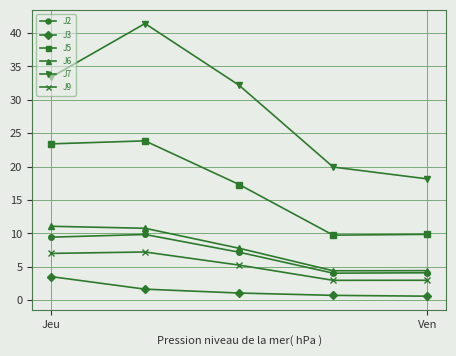

True or false: J2 and J7 cross at least once.

False